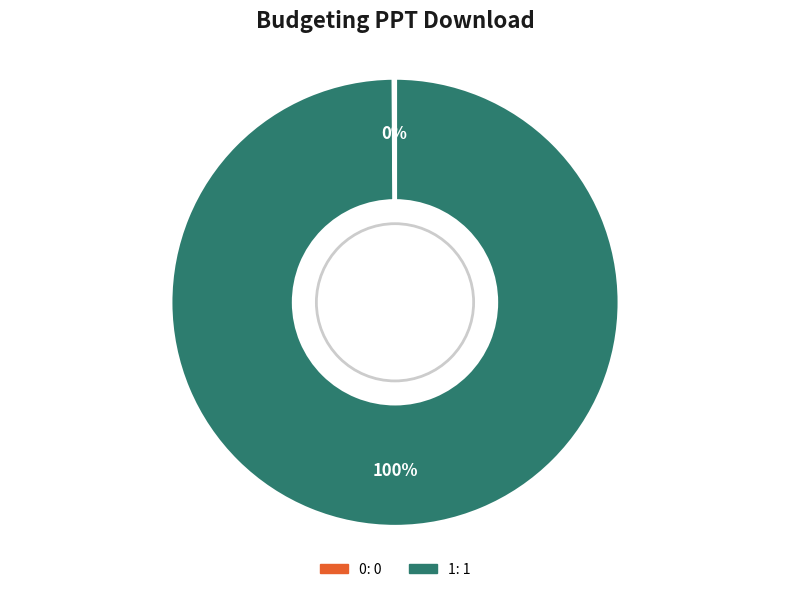

What is the majority slice?

1